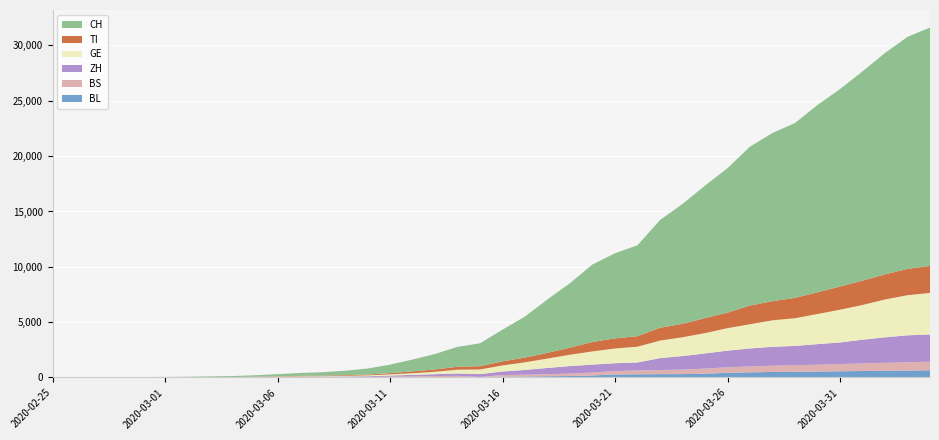

Reading left to right, list all the values displayed in this chart.

CH: 0	2	6	13	23	29	40	59	83	125	197	257	303	396	542	766	1072	1398	1798	2072	2864	3710	4836	5823	7005	7686	8217	9727	10831	11970	13054	14356	15195	15798	16920	17842	18908	19997	20965	21536
TI: 0	1	1	1	2	2	4	8	13	25	28	41	49	61	75	108	163	206	265	293	368	426	511	638	849	916	945	1162	1209	1354	1401	1688	1727	1837	1962	2091	2195	2271	2377	2442
GE: 0	1	1	4	8	9	10	13	14	17	25	38	40	56	76	109	150	222	340	423	544	692	848	1027	1194	1331	1430	1582	1699	1837	2033	2190	2393	2505	2721	2958	3137	3420	3621	3754
ZH: 0	0	2	2	6	7	10	13	15	23	29	34	40	49	62	101	140	163	218	250	326	429	568	679	711	711	711	1075	1223	1370	1502	1629	1703	1735	1861	1952	2141	2305	2433	2466
BS: 0	0	1	1	1	1	1	3	3	8	15	21	24	28	33	49	73	92	100	0	143	164	181	220	270	297	356	374	410	462	501	530	569	605	617	653	687	714	754	767
BL: 0	0	0	1	2	2	2	2	2	6	6	15	19	20	22	26	26	42	47	54	76	89	116	134	184	282	289	302	306	341	422	466	502	511	539	561	588	610	625	656